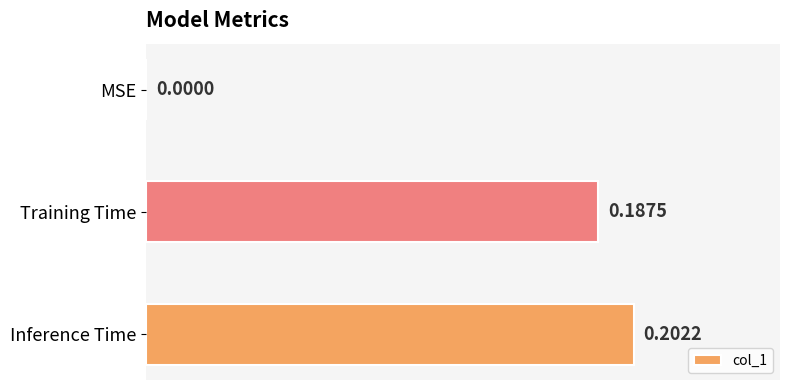

Are the bars horizontal?

Yes